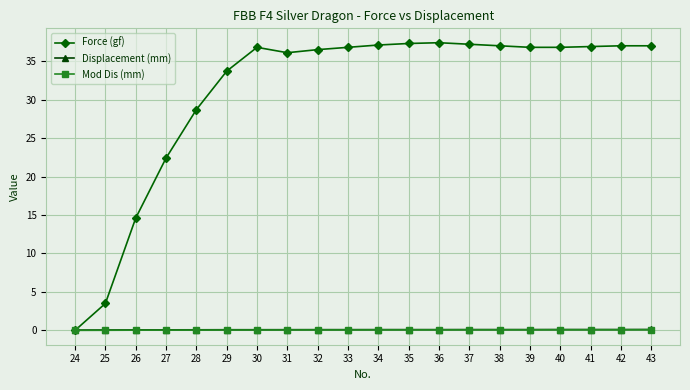

What are all the series names shown in the legend?

Force (gf), Displacement (mm), Mod Dis (mm)